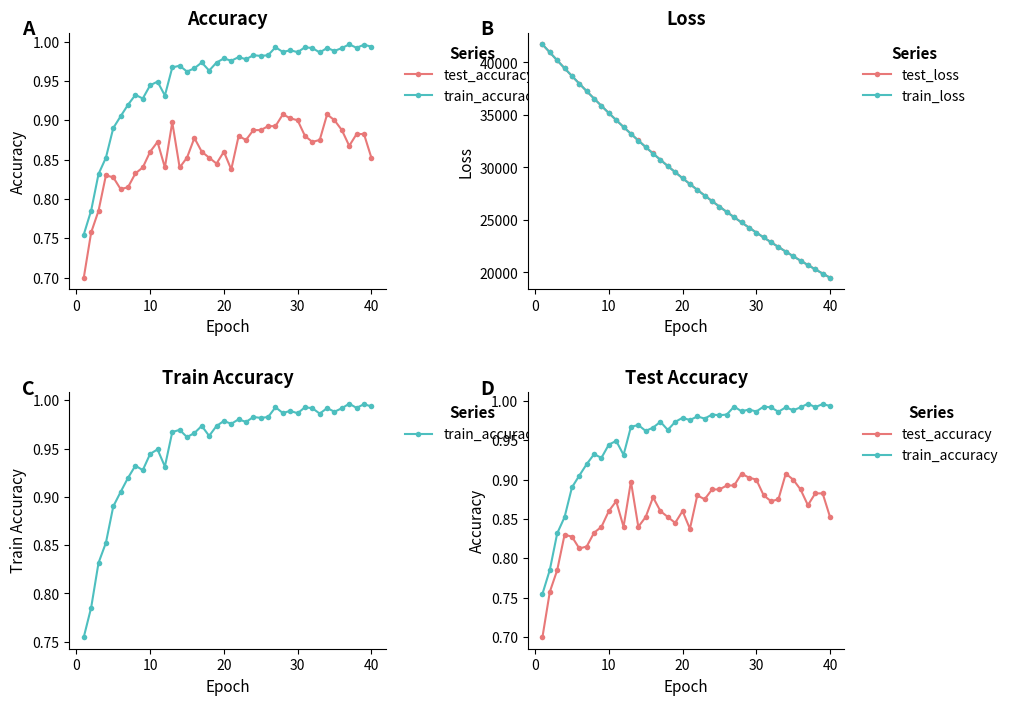

What is the average value of the test_accuracy series?

0.9